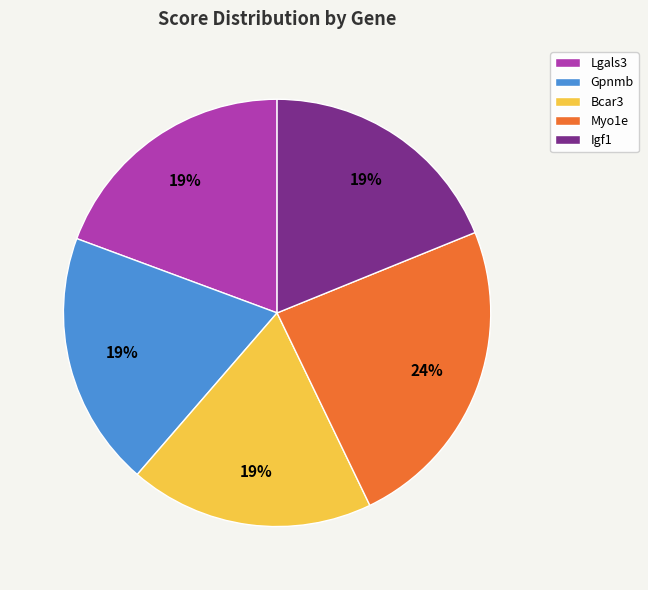

True or false: Myo1e accounts for 24% of the total.

True